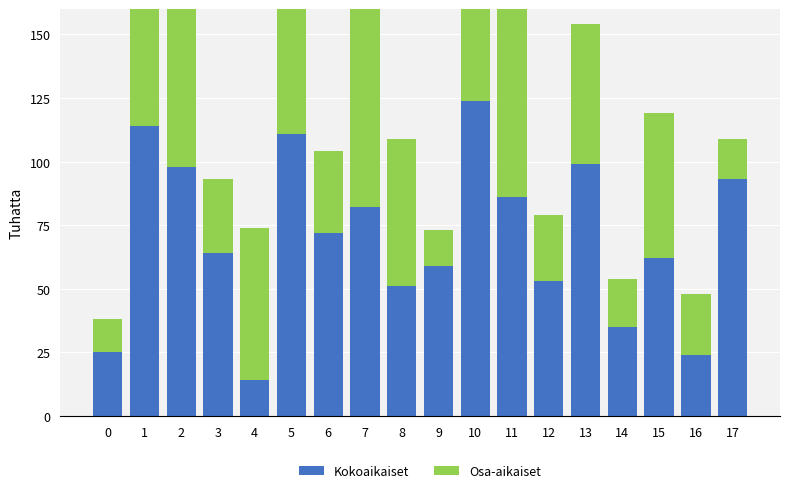

Is it true that Osa-aikaiset equals 74 at 2?

False